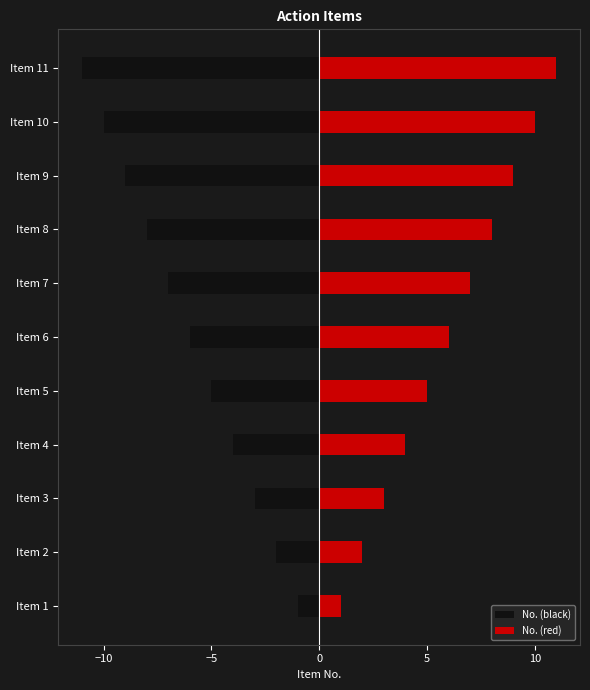

What are all the series names shown in the legend?

No. (black), No. (red)